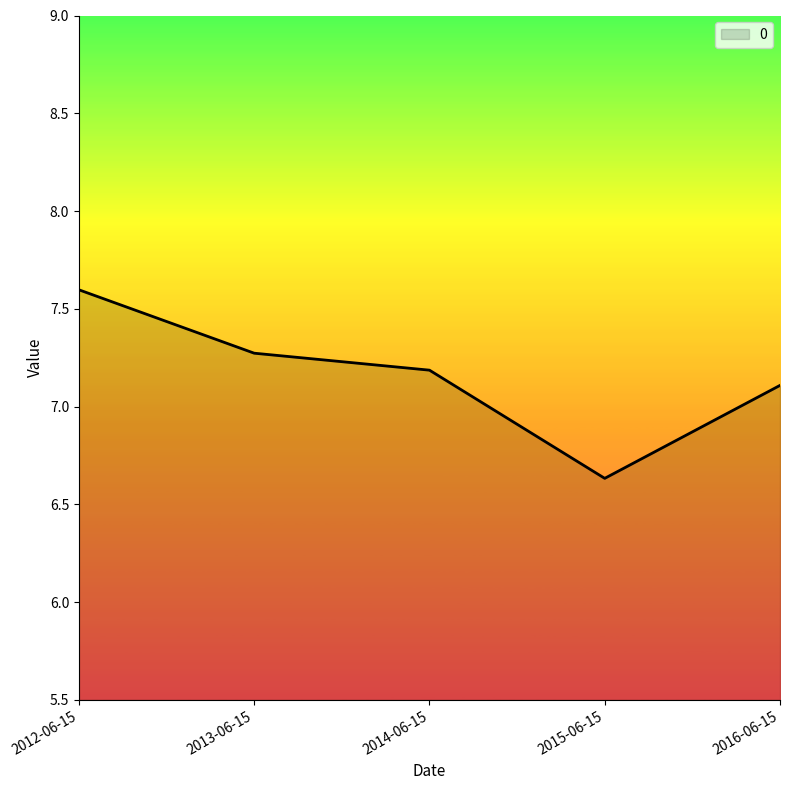

Which label corresponds to the smallest value in the chart?

2015-06-15